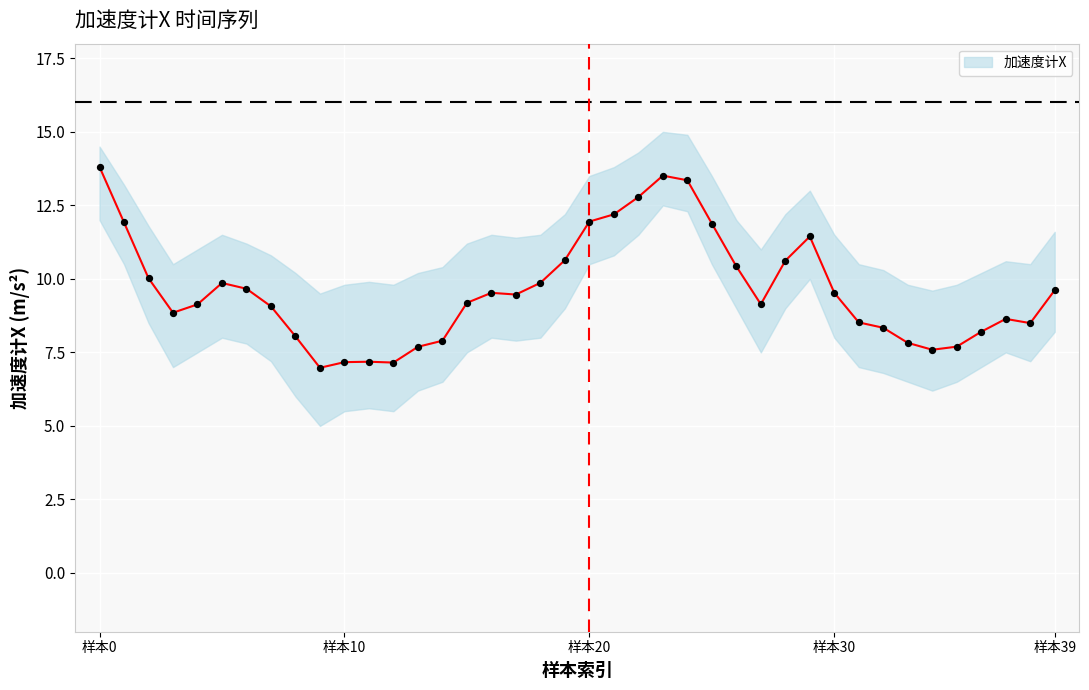

Between 38 and 21, which is larger?

21